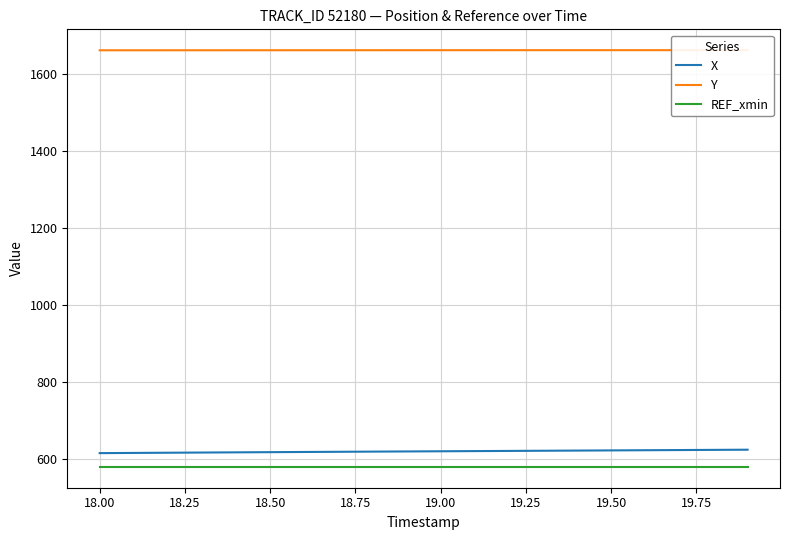

True or false: X and REF_xmin cross at least once.

False